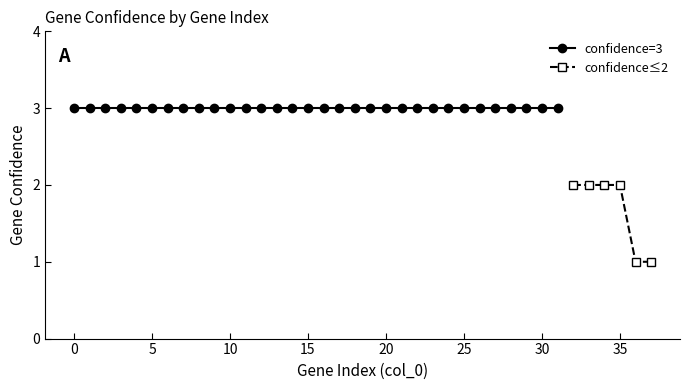

Reading left to right, list all the values displayed in this chart.

3	3	3	3	3	3	3	3	3	3	3	3	3	3	3	3	3	3	3	3	3	3	3	3	3	3	3	3	3	3	3	3	2	2	2	2	1	1